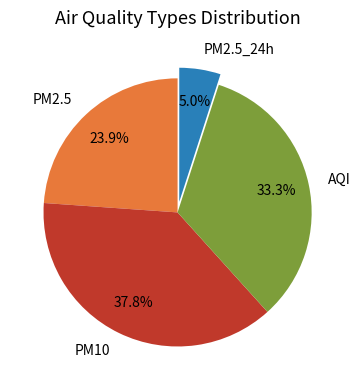

Which category has the biggest portion of the pie?

PM10